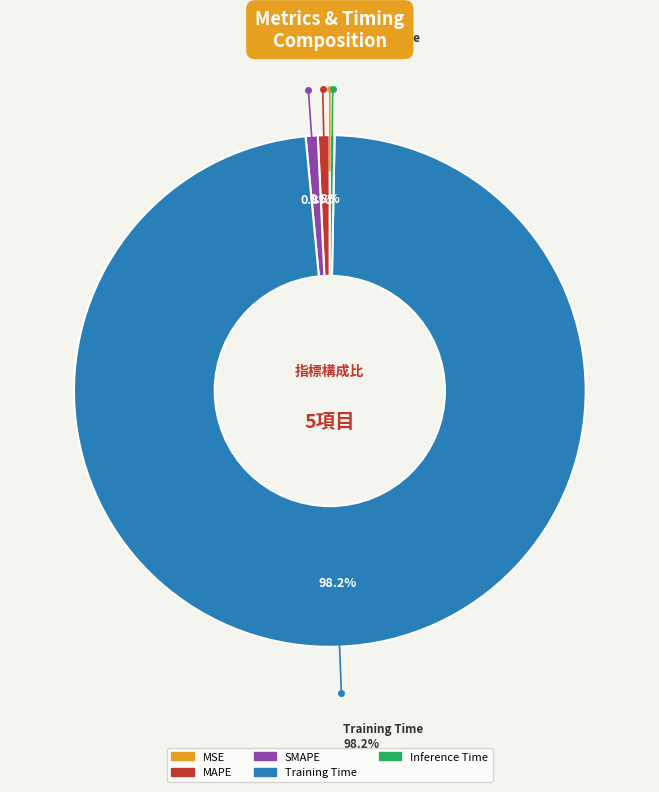

Which category has the biggest portion of the pie?

Training Time